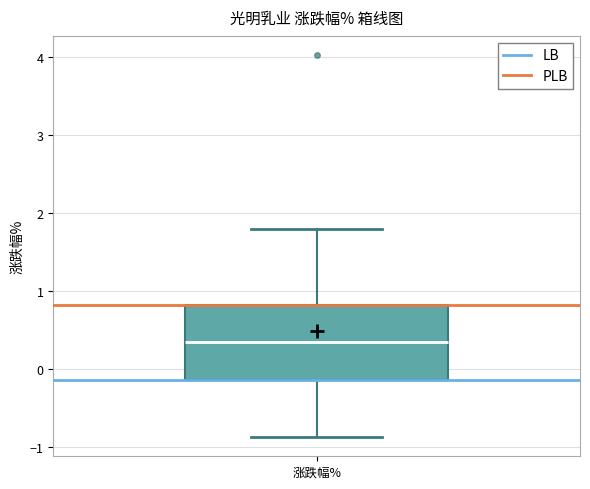

Transcribe this box plot: give where the median line is, the range the box spans, and where the two whiskers end, as read against the y-axis. The values are not printed on the chart, so give them approximately, as read against the axis.

median 0.3, box -0.1 to 0.8, whiskers -0.9 to 1.8